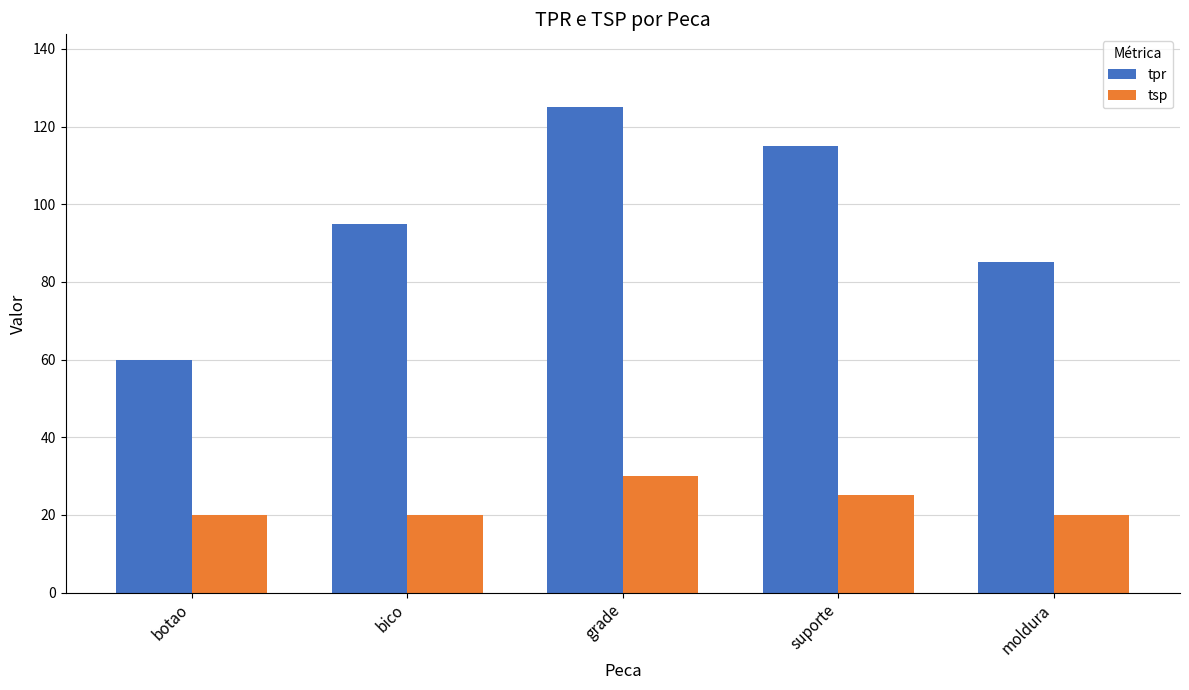

Reading left to right, what are all the values shown in this chart?

tpr: botao=60	bico=95	grade=125	suporte=115	moldura=85
tsp: botao=20	bico=20	grade=30	suporte=25	moldura=20